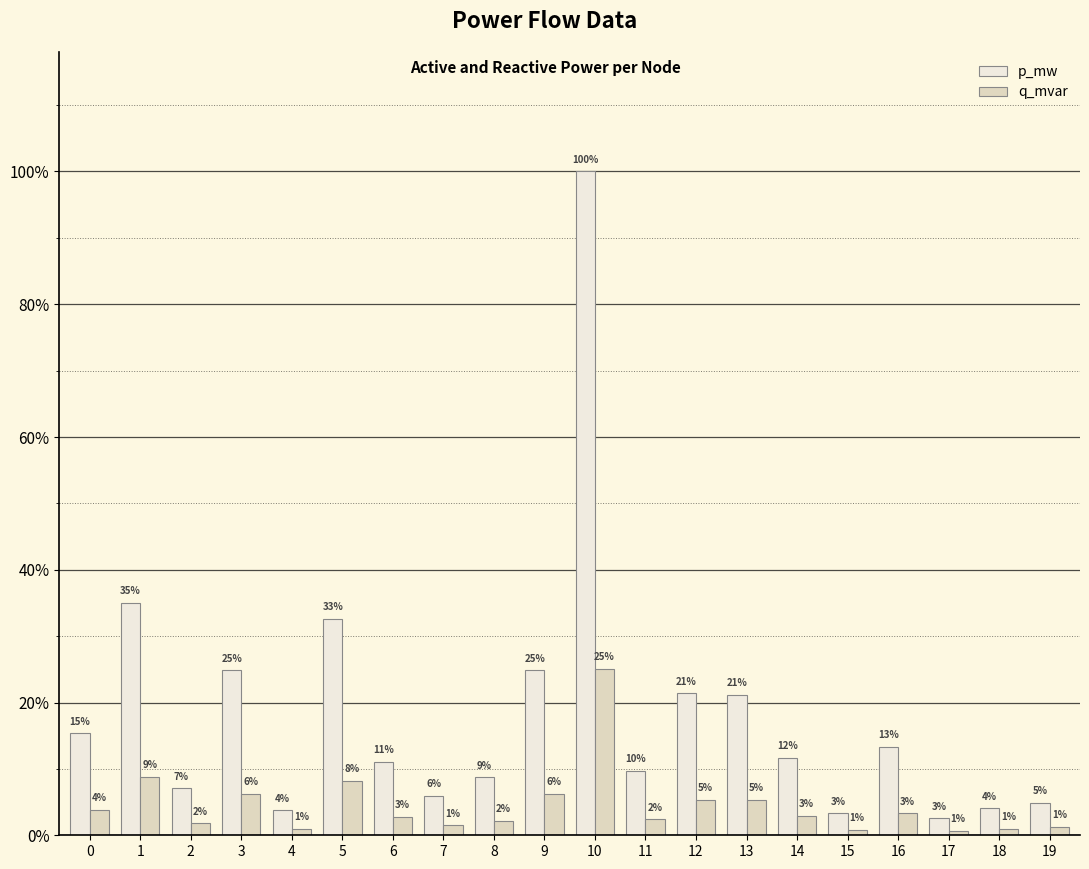

Which series has the largest range (max minus min)?

p_mw